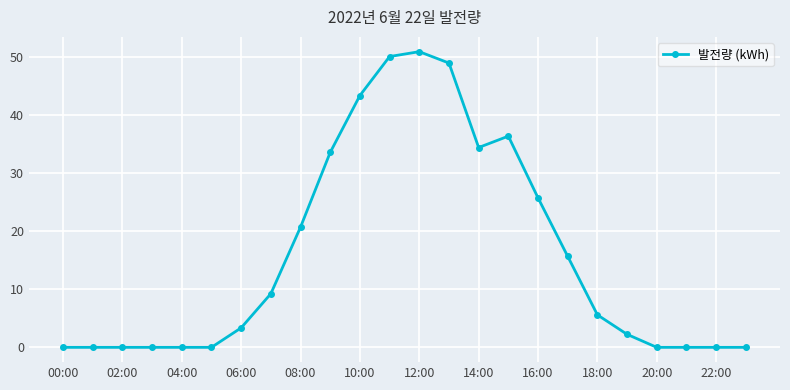

True or false: there are more than 1 points higher than both neighbors.

True